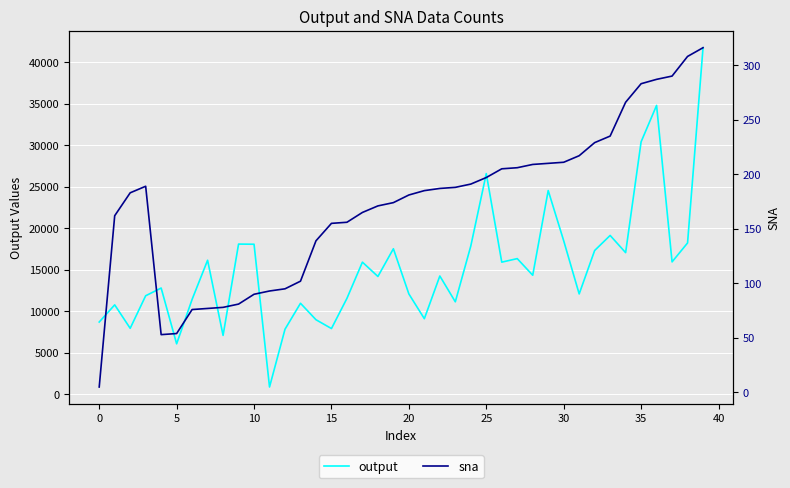

Reading left to right, transcribe all the data shown in this chart.

output: 8712.4	10777.6	7956.8	11872.7	12802.6	6090.6	11437.8	16143.4	7104.2	18089.0	18070.5	896.8	7848.0	10967.4	8989.0	7927.7	11560.1	15915.7	14192.5	17527.2	12092.2	9114.4	14248.7	11144.8	17856.3	26567.2	15915.7	16340.3	14342.1	24529.4	18491.6	12092.2	17317.7	19128.7	17060.1	30390.2	34770.3	15946.5	18224.4	41711.5
sna: 5.0	162.0	183.0	189.0	53.0	54.0	76.0	77.0	78.0	81.0	90.0	93.0	95.0	102.0	139.0	155.0	156.0	165.0	171.0	174.0	181.0	185.0	187.0	188.0	191.0	197.0	205.0	206.0	209.0	210.0	211.0	217.0	229.0	235.0	266.0	283.0	287.0	290.0	308.0	316.0